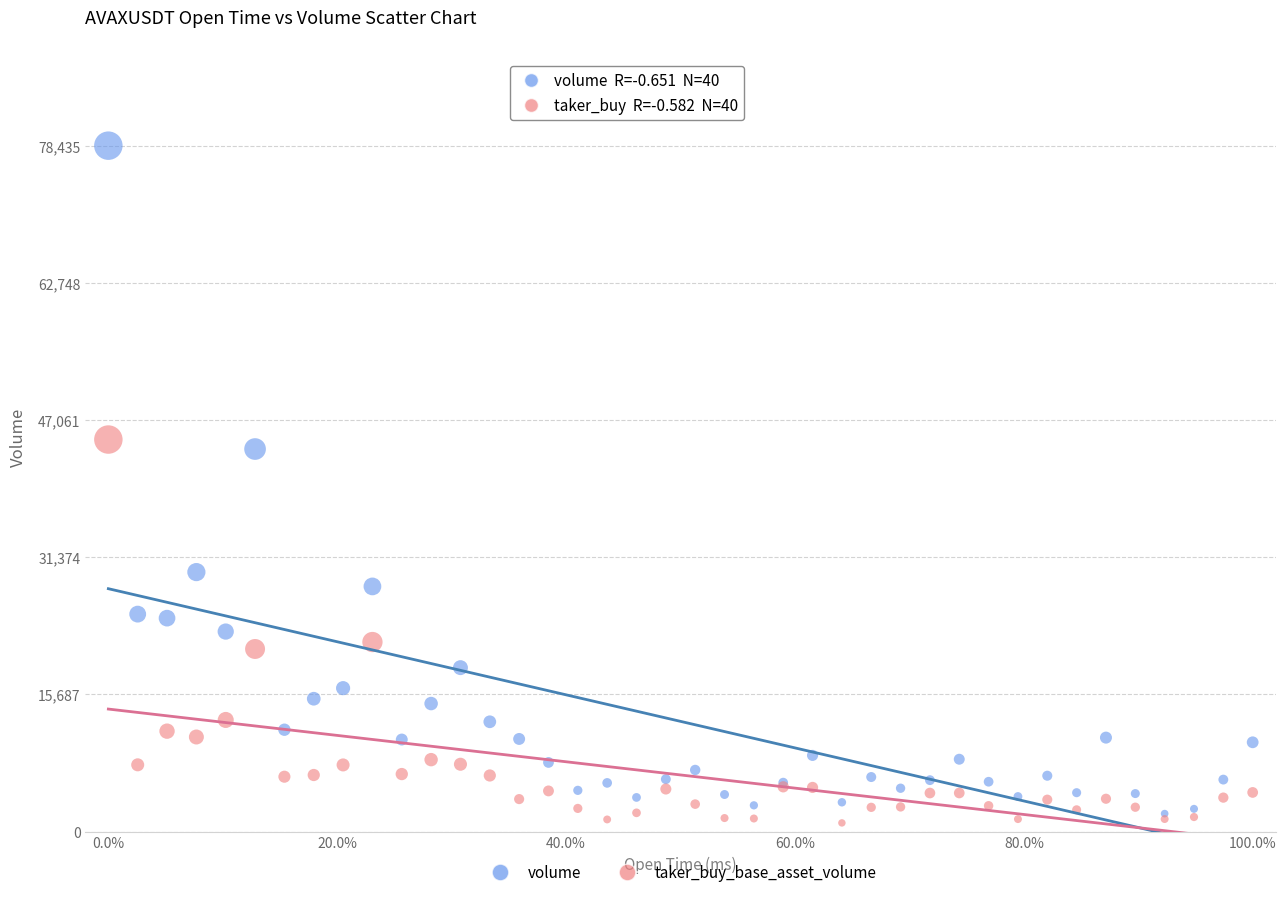

What are all the series names shown in the legend?

volume, taker_buy_base_asset_volume